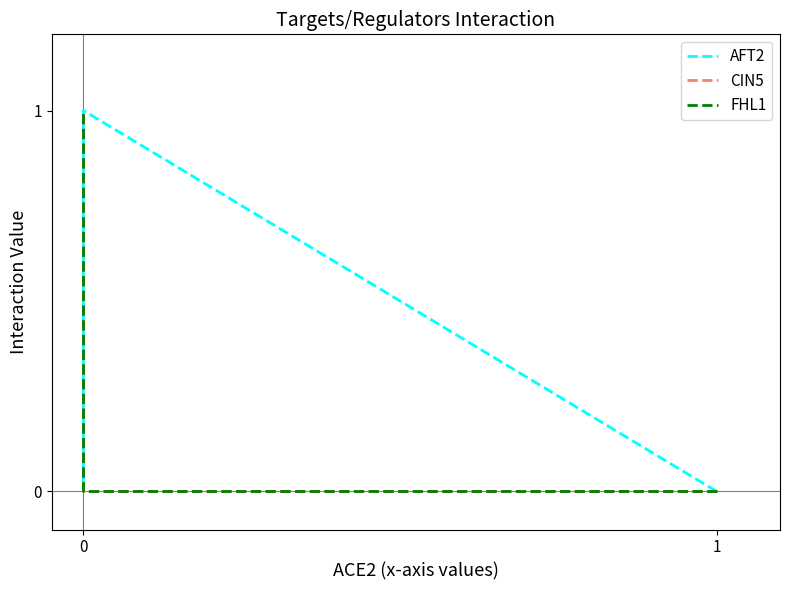

In AFT2, how many points are higher than both neighbors (excluding endpoints)?

1